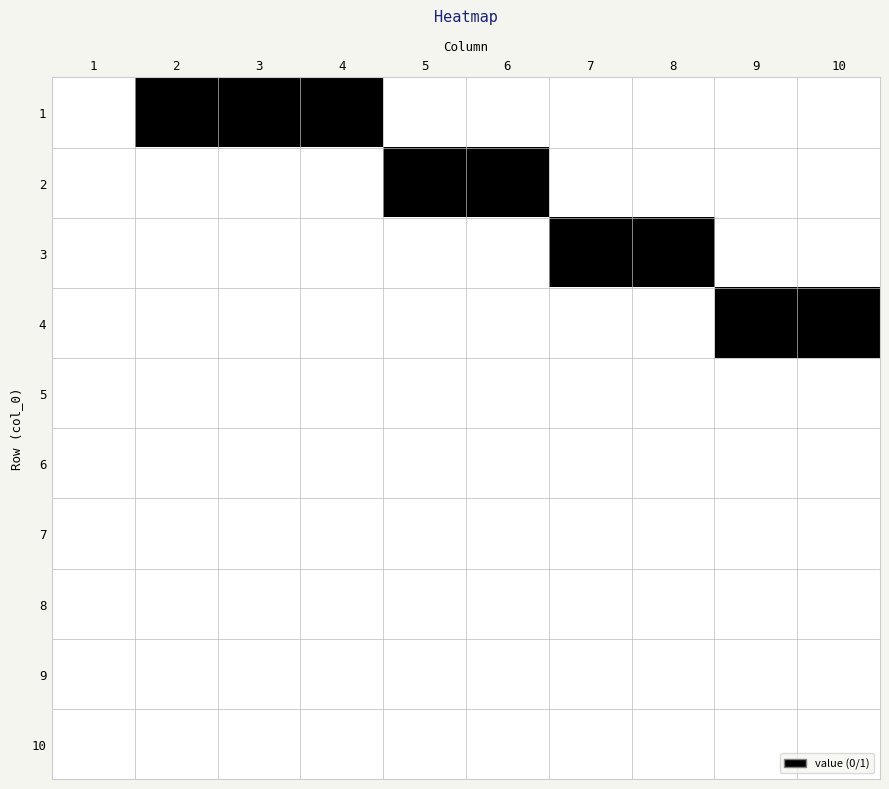

At how many categories does at least one series exceed 0?

9